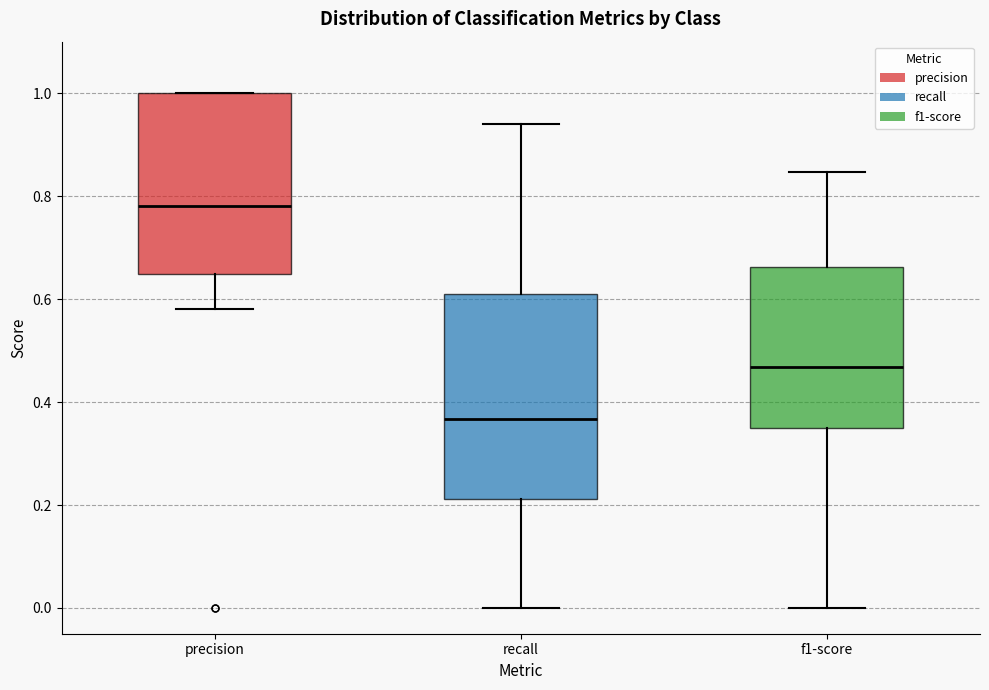

Where is the upper edge of the box for recall on the y-axis? The values are not printed on the chart, so give them approximately, as read against the axis.

0.62